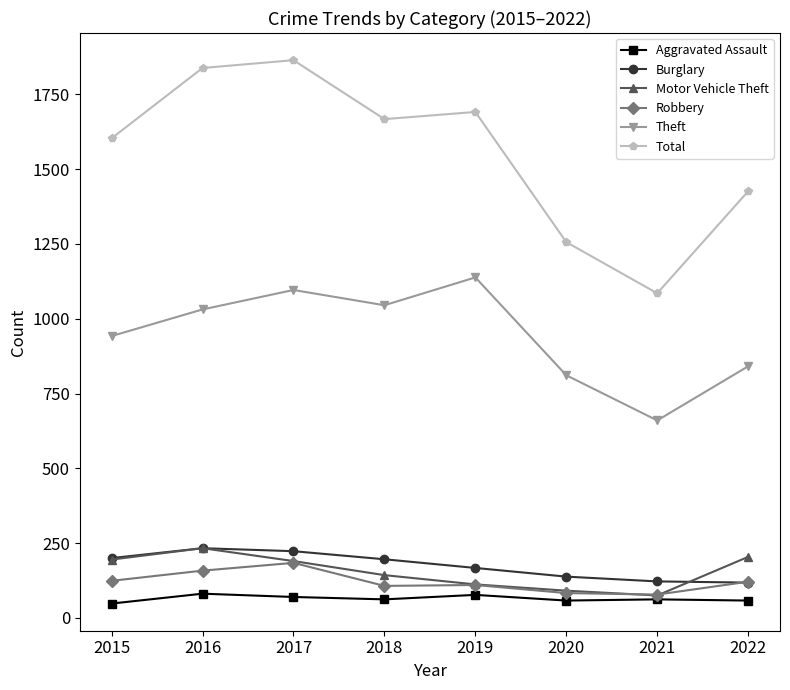

What is the maximum value shown in the chart?

1864